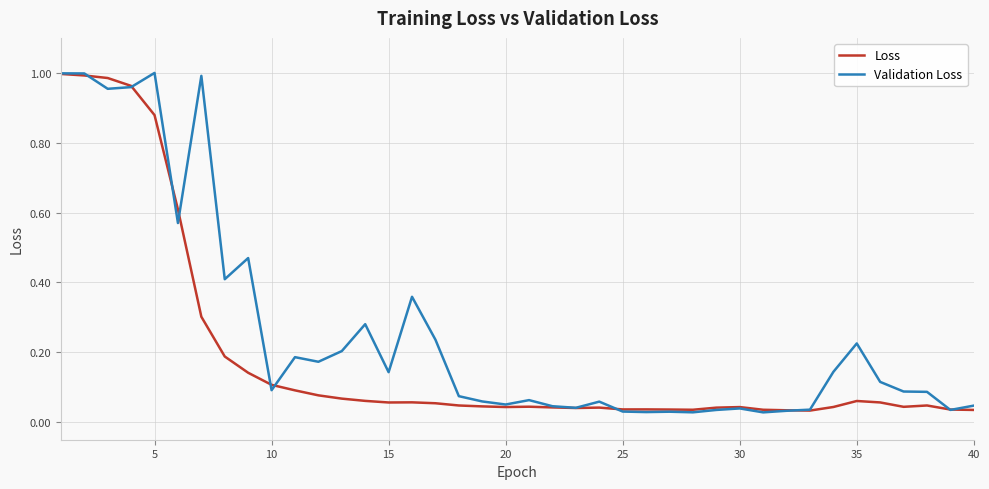

List the series in order of their overall mean, highest first.

Validation Loss, Loss